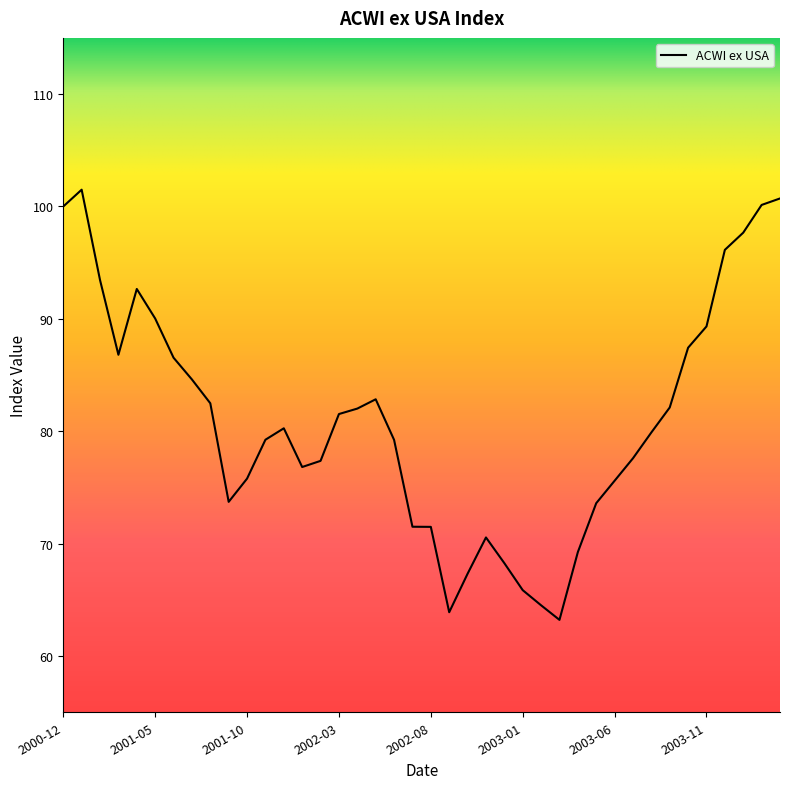

What is the minimum value shown in the chart?

63.2